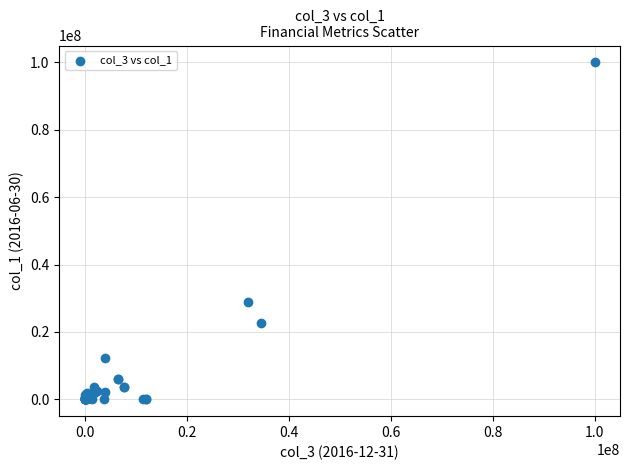

What Y value in the scatter plot is closest to 50000000?

29000000